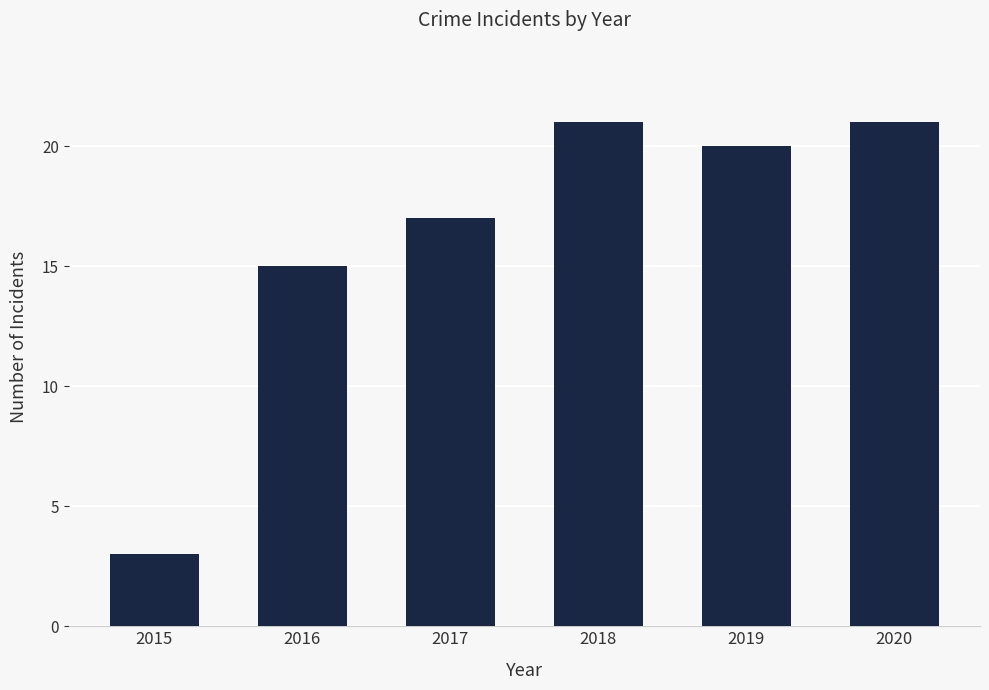

How many distinct data groups are displayed?

1